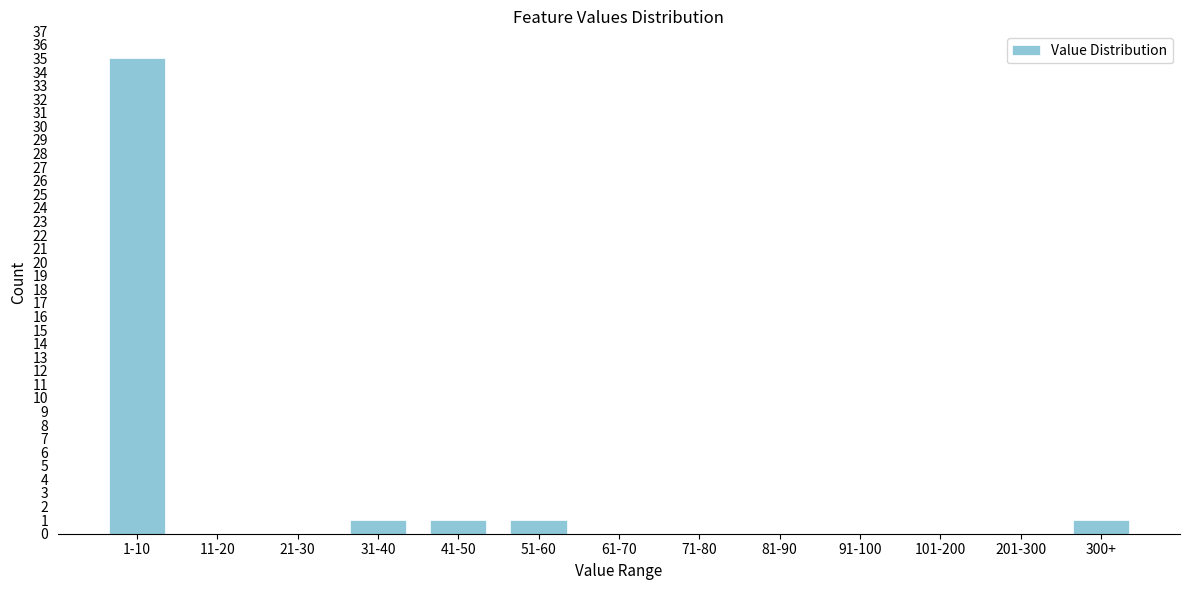

Reading left to right, transcribe all the data shown in this chart.

1-10=35	11-20=0	21-30=0	31-40=1	41-50=1	51-60=1	61-70=0	71-80=0	81-90=0	91-100=0	101-200=0	201-300=0	300+=1